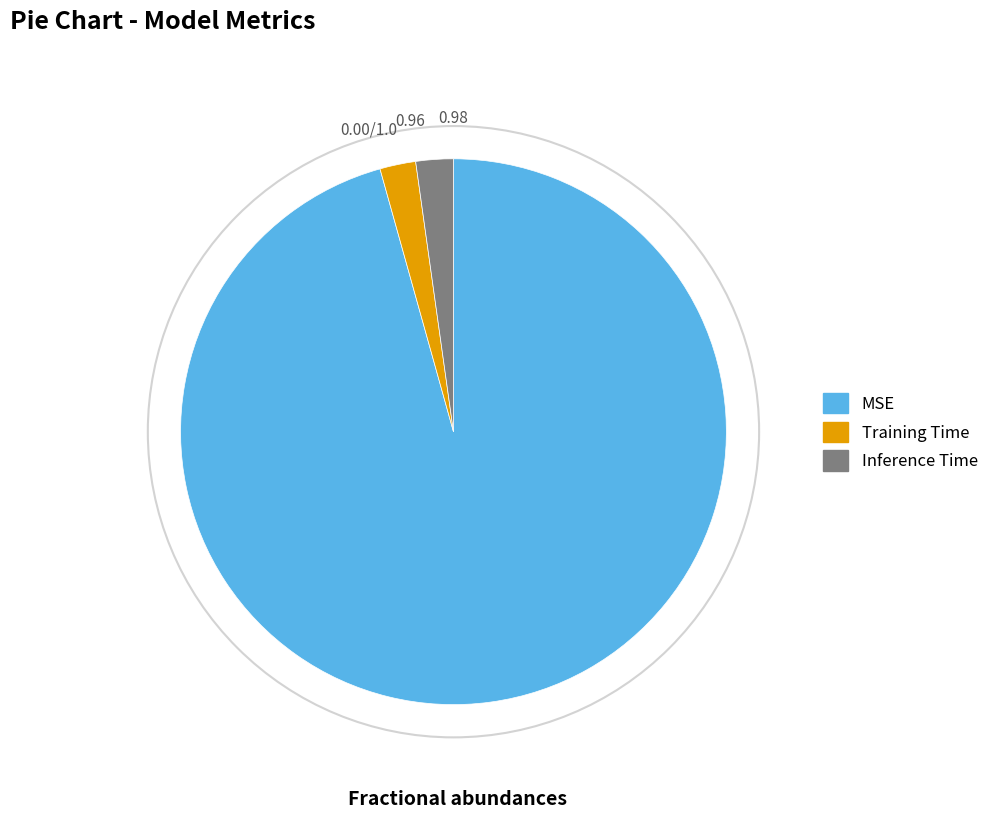

Which has a higher value, MSE or Inference Time?

MSE